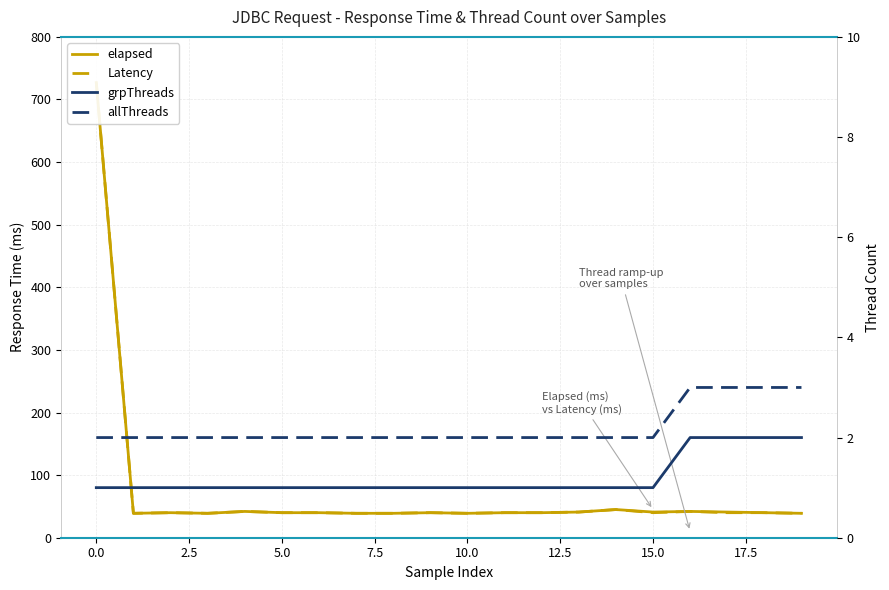

How many lines are shown in the chart?

4